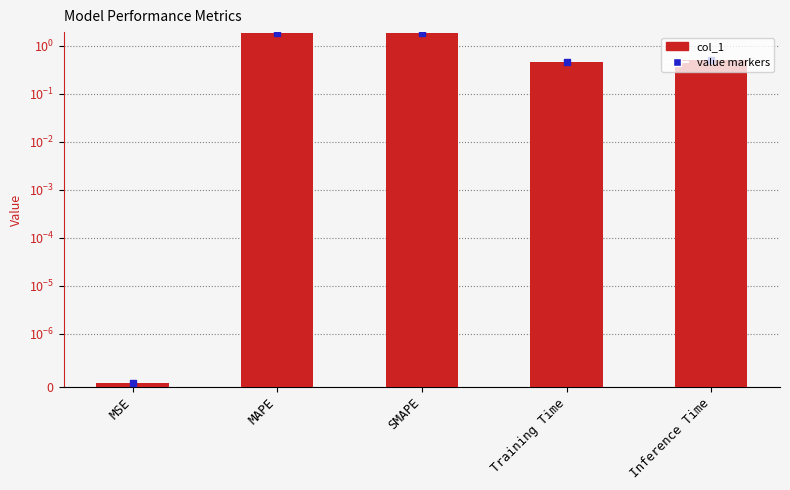

Which series contains the highest Y value?

col_1